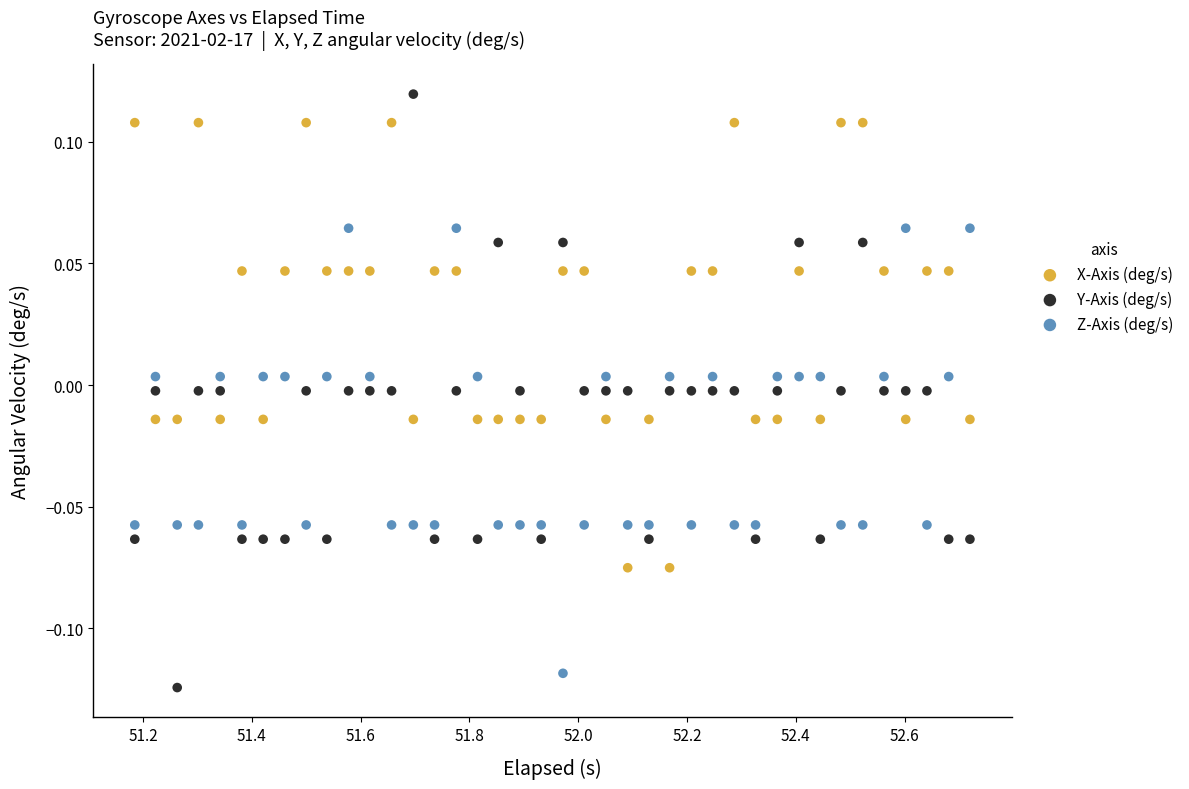

Which series contains the lowest Y value?

Y-Axis (deg/s)